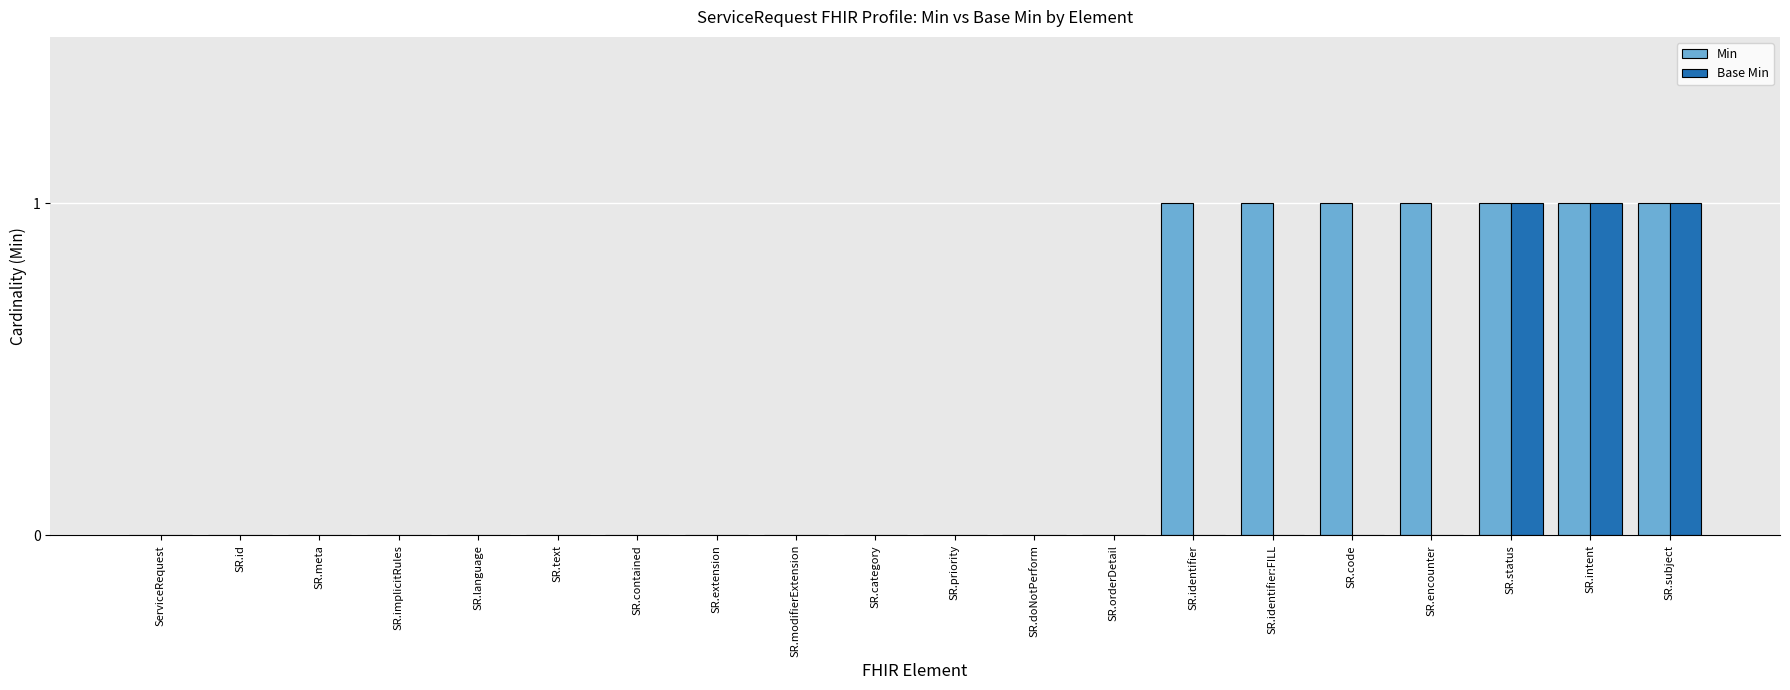

What is the sum of all Min values?

7